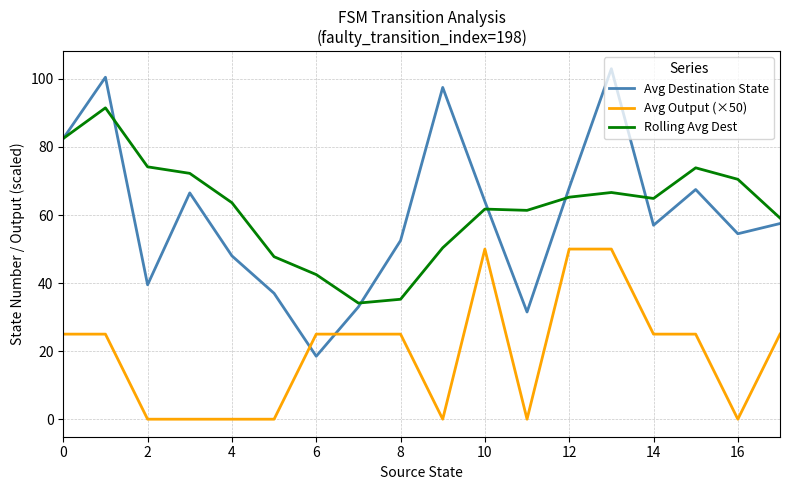

Rank the series by their maximum value, from highest to lowest.

Avg Destination State, Rolling Avg Dest, Avg Output (×50)